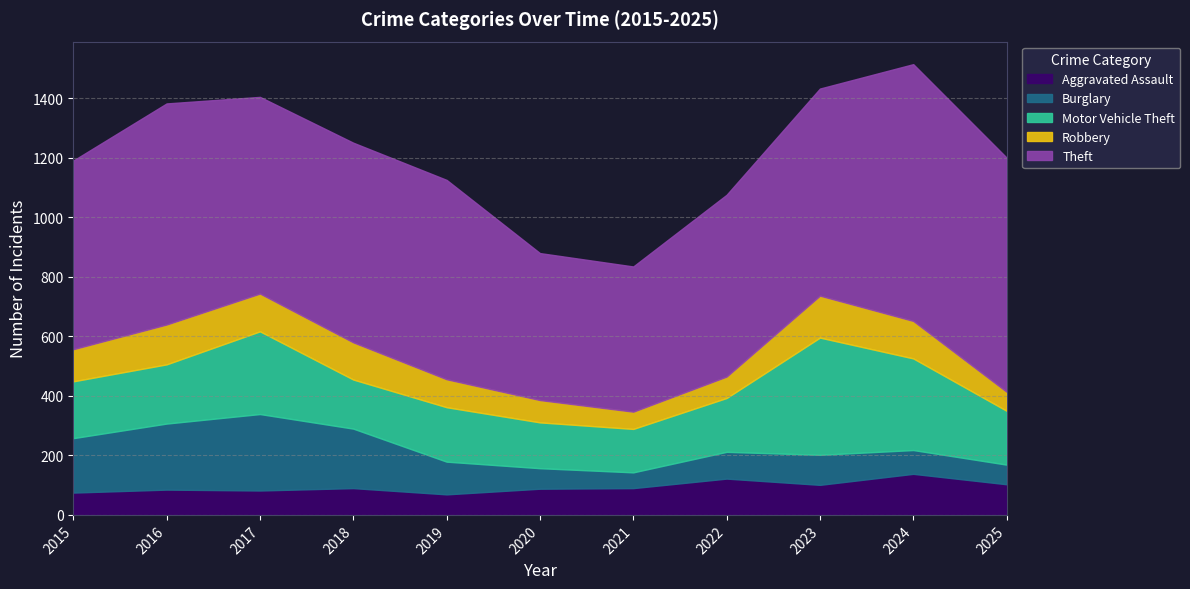

What is the value of the Motor Vehicle Theft point at the 1st from the left?

191